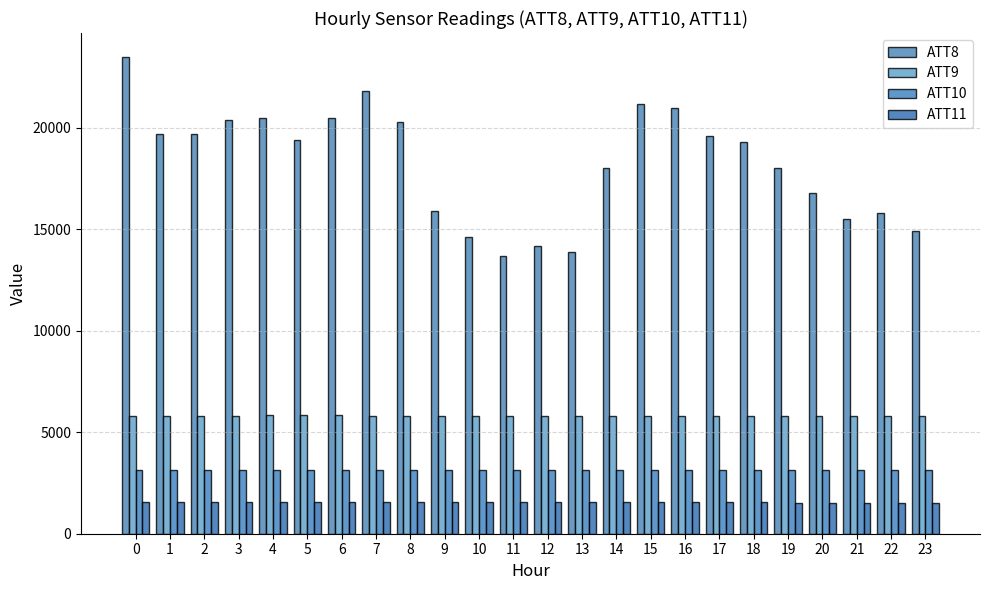

At how many categories does at least one series exceed 15049?

19